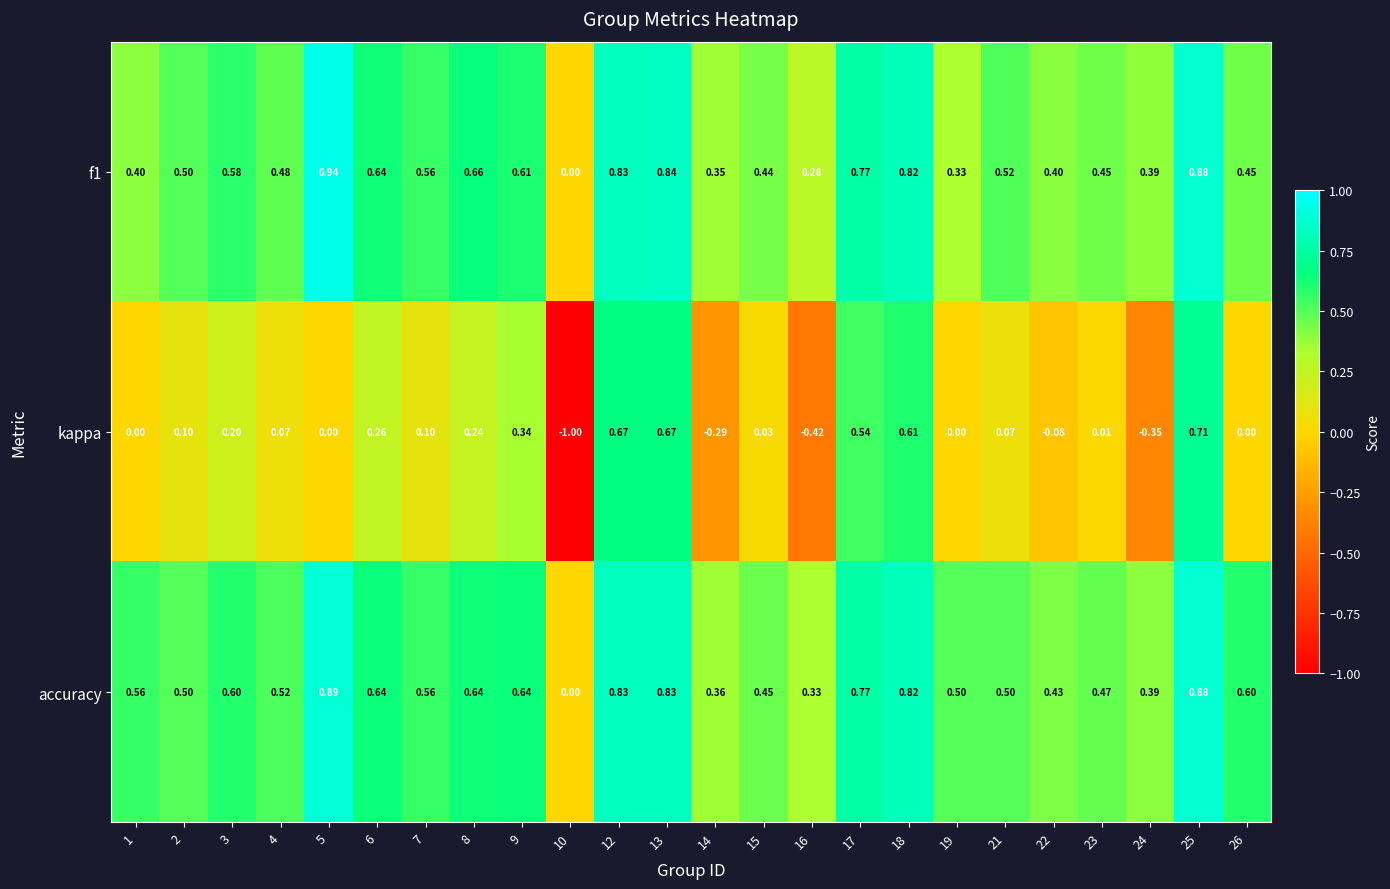

Which series has the largest range (max minus min)?

kappa